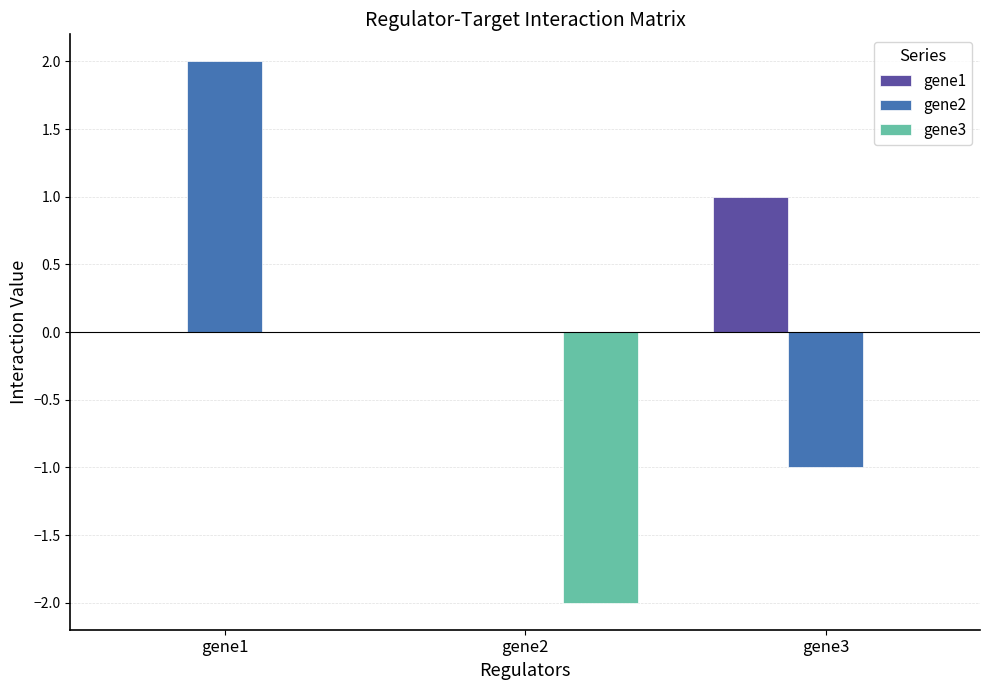

At which category is the sum across all series the highest?

gene1